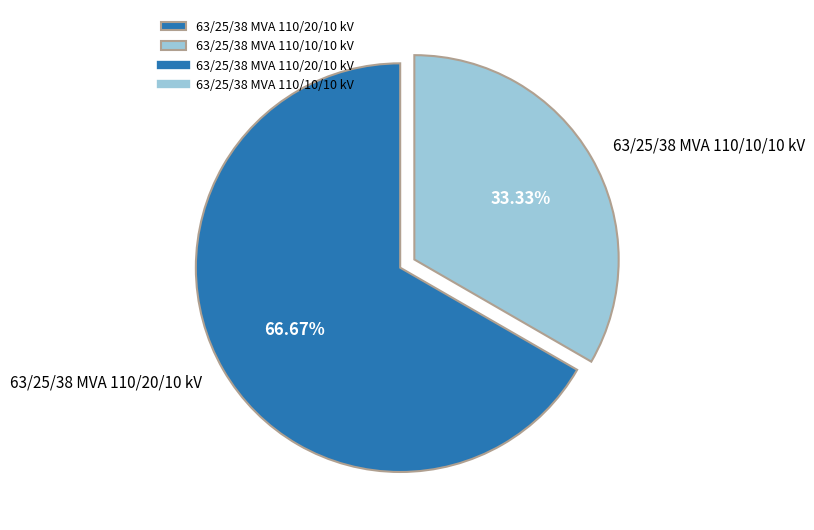

How many slices are in this pie chart?

2